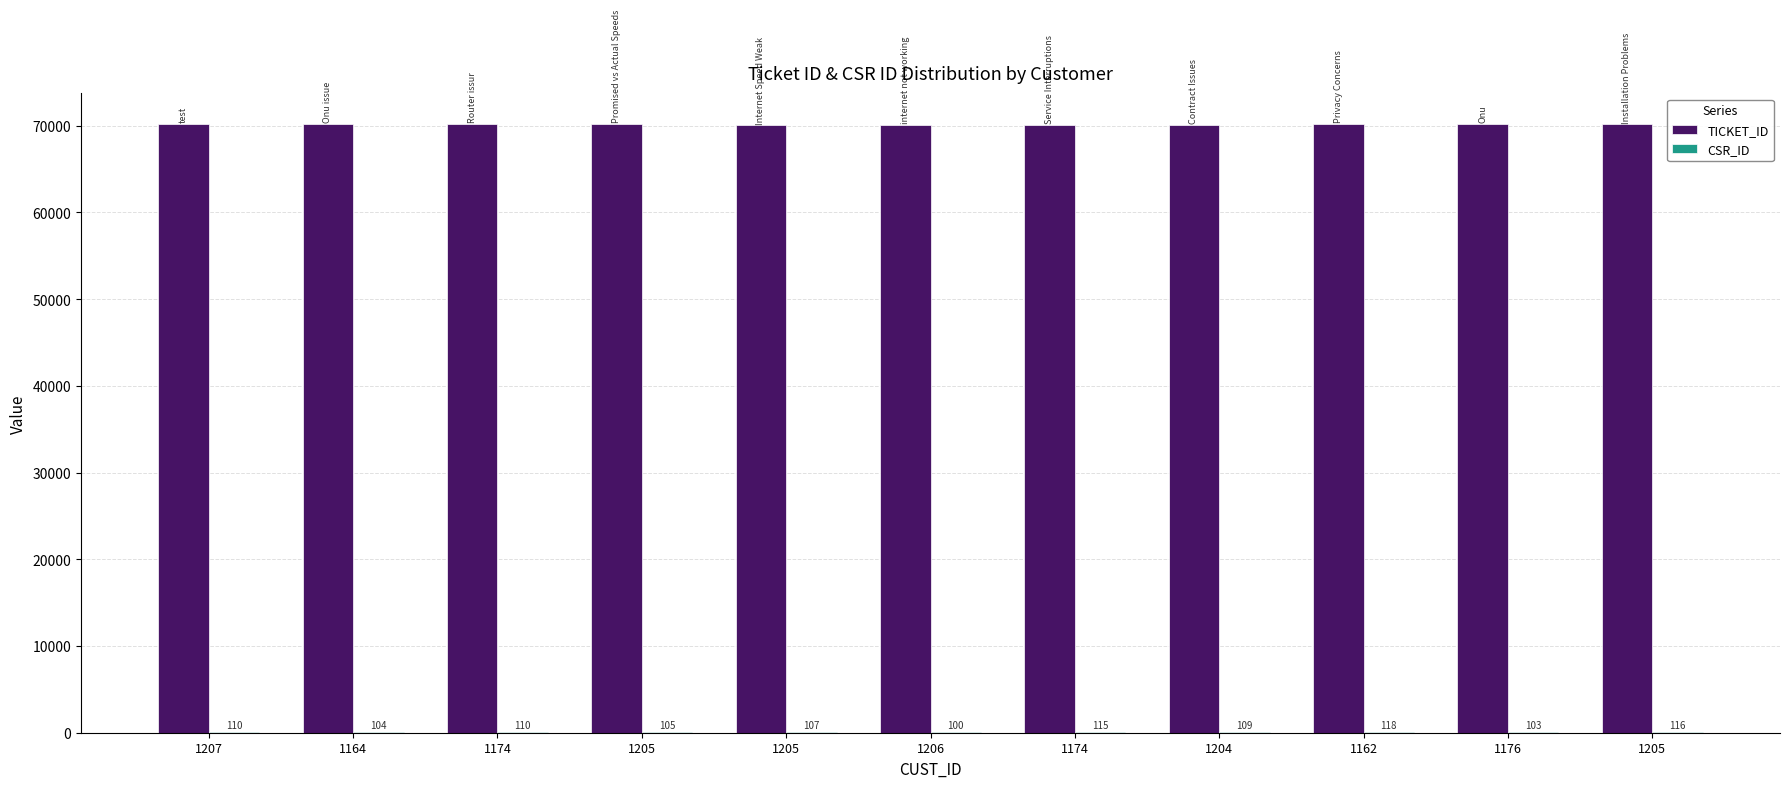

How many groups of bars are there?

11